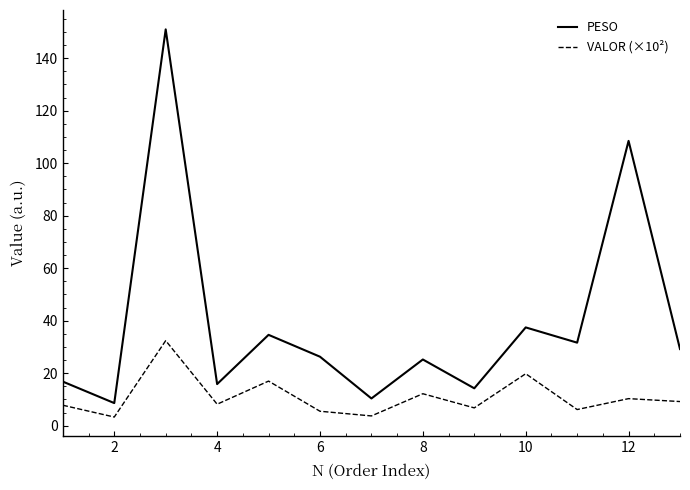

Which series has the largest range (max minus min)?

PESO